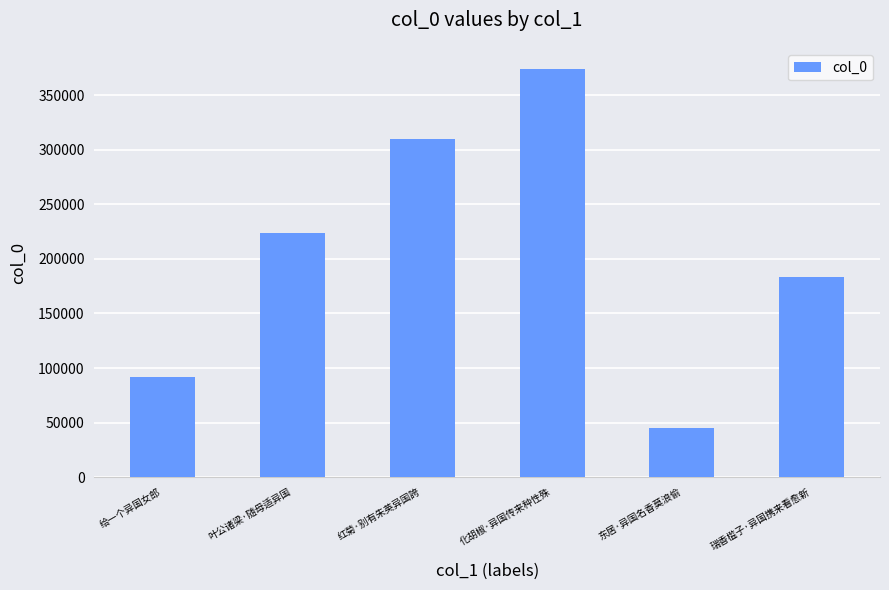

What is the change in value from 给一个异国女郎 to 红菊·别有朱英异国誇?

+218664